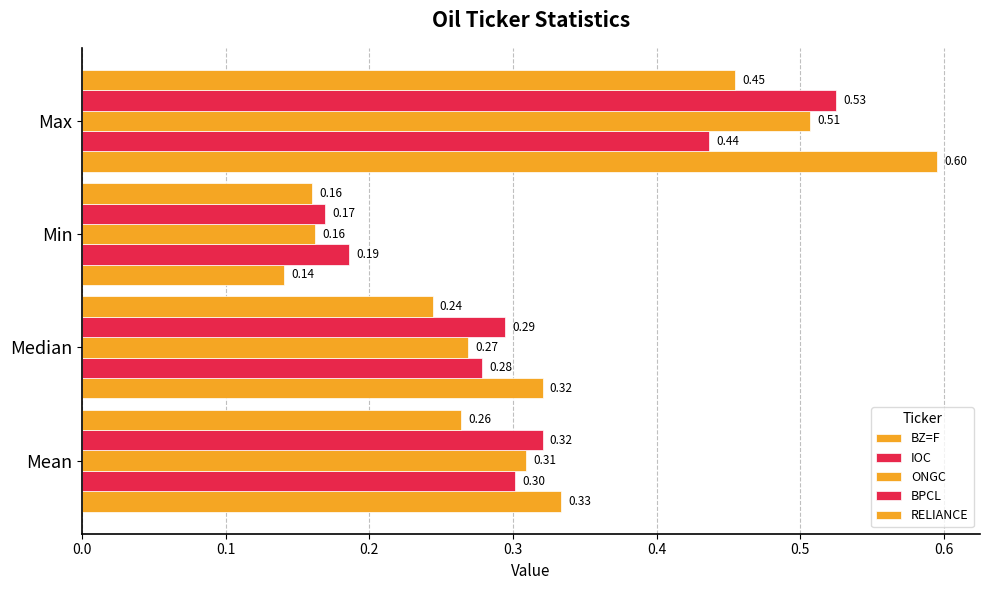

What is the sum of all BZ=F values?

1.4